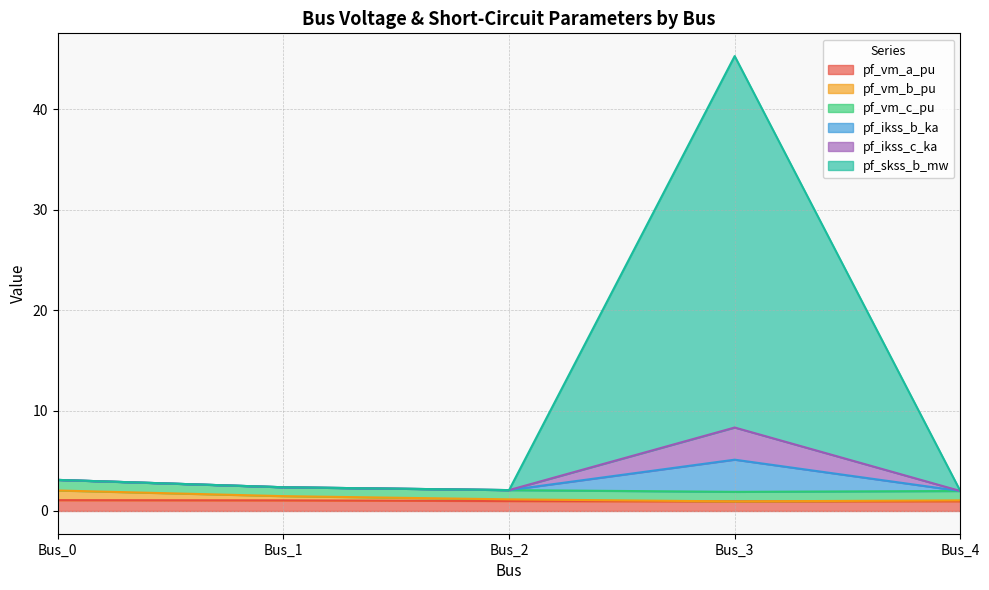

What is the difference between the second highest and minimum values in the pf_vm_b_pu series?

0.5